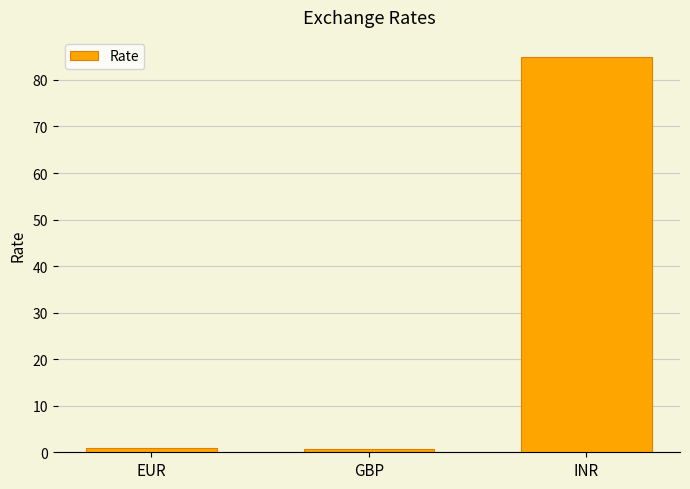

True or false: the data shows 58.5 at INR.

False